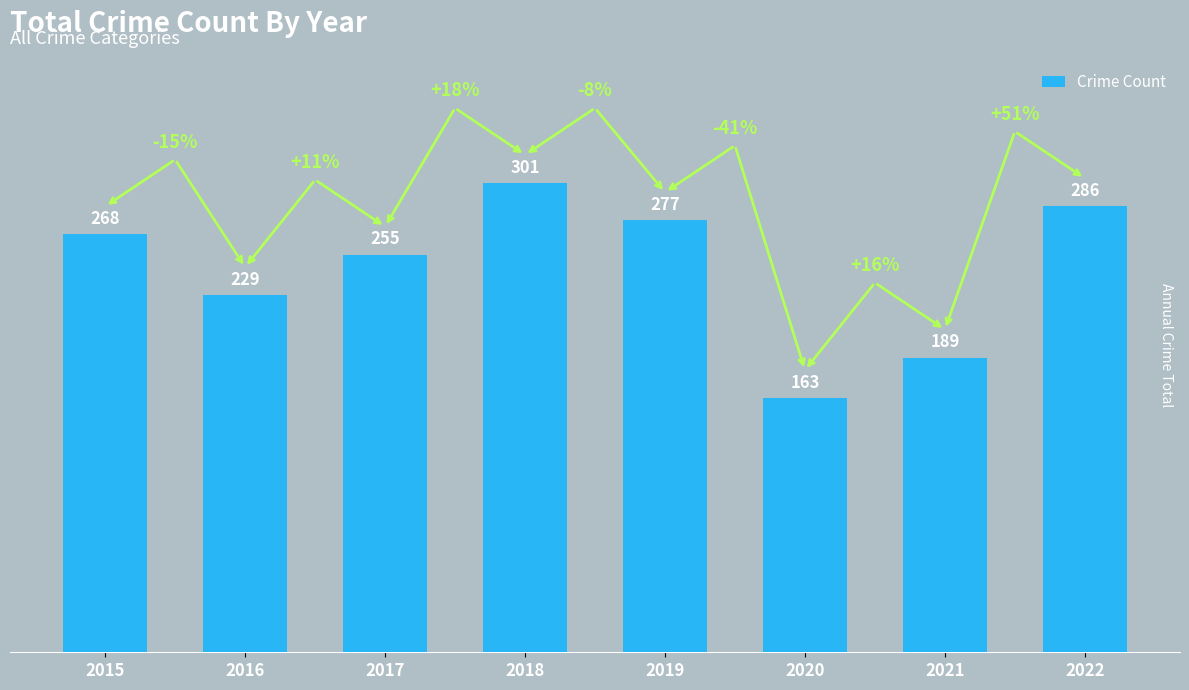

True or false: the data shows 479 at 2019.

False